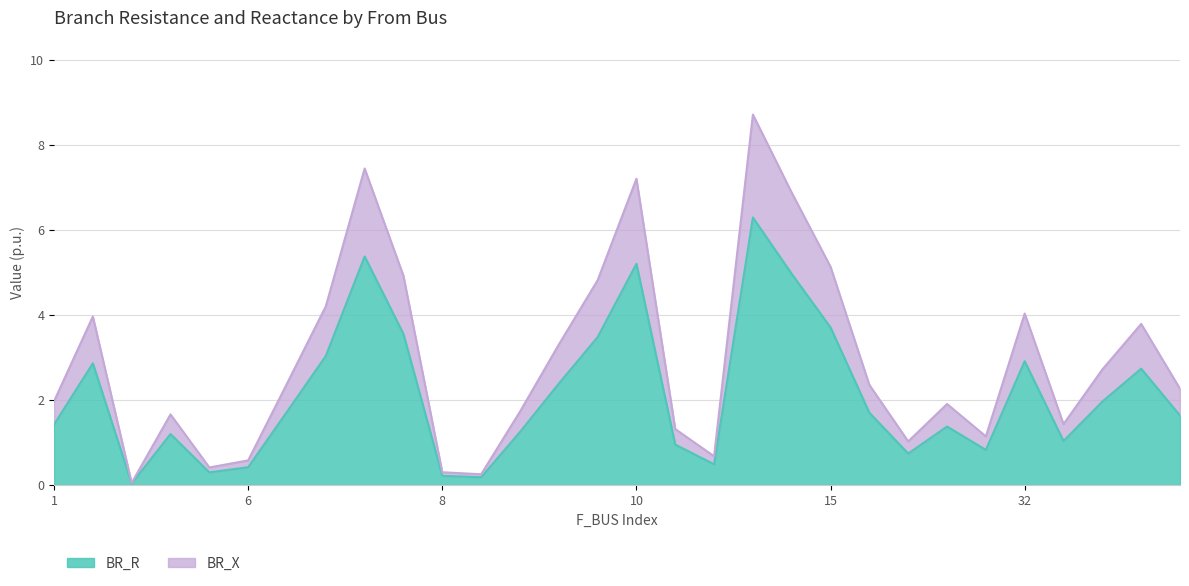

What is the total value across all series at 32?

4.0